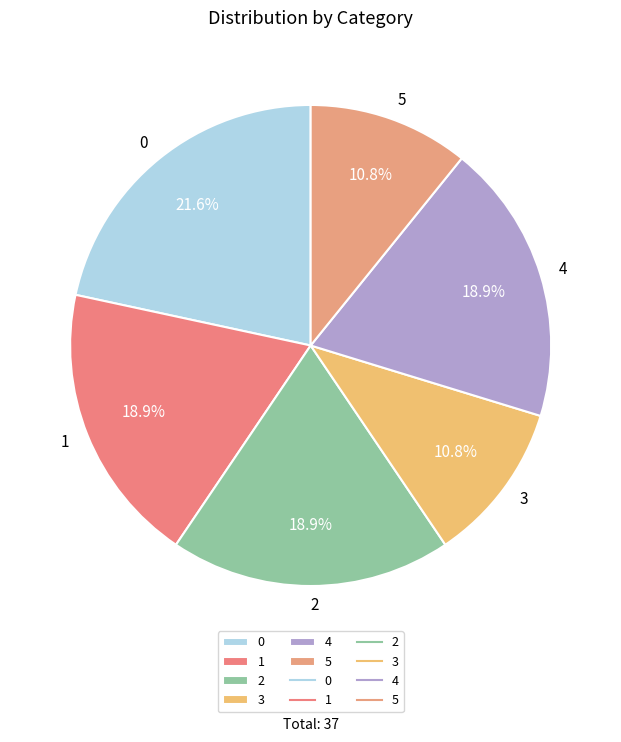

To the nearest percent, what portion does 4 represent?

19%